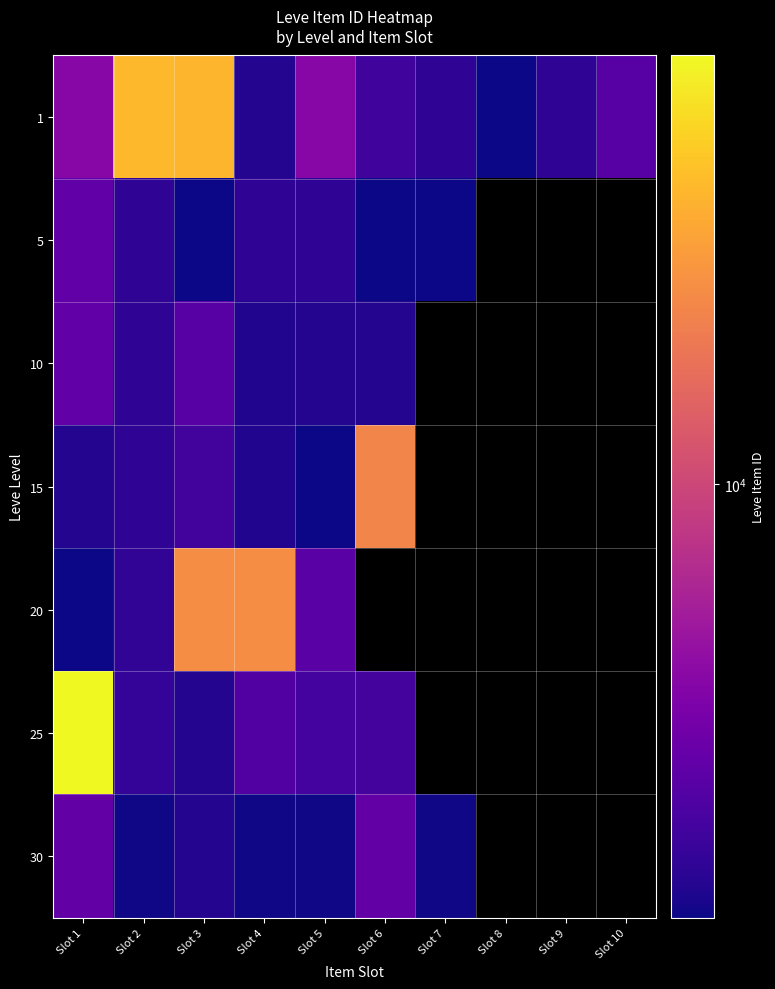

Which has a higher value, Slot 2 or Slot 7?

Slot 2